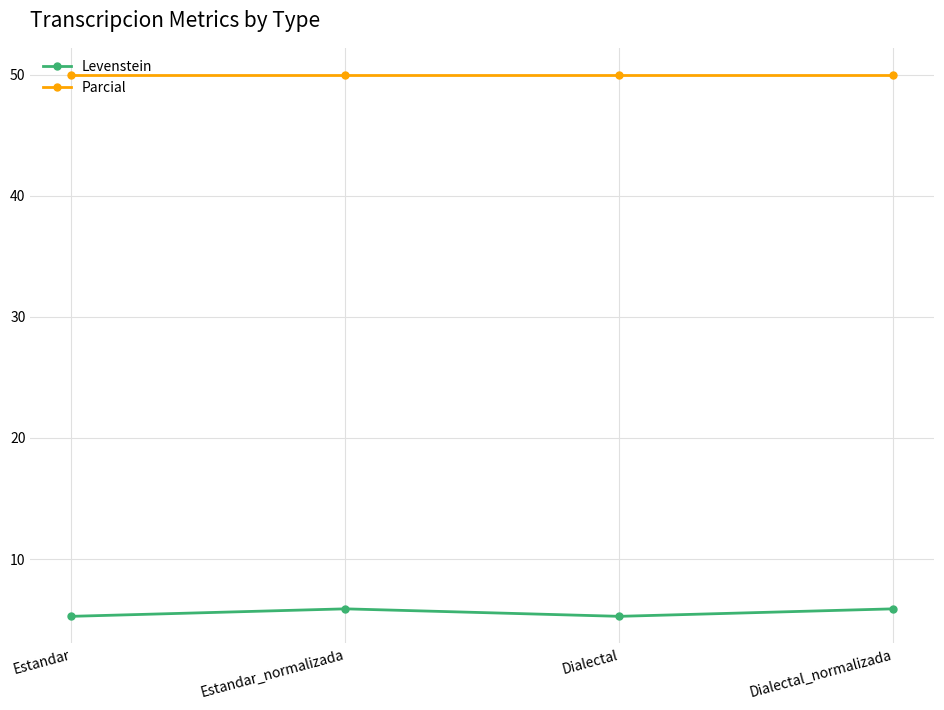

What is the spread (max minus min) of values at Estandar_normalizada?

44.1